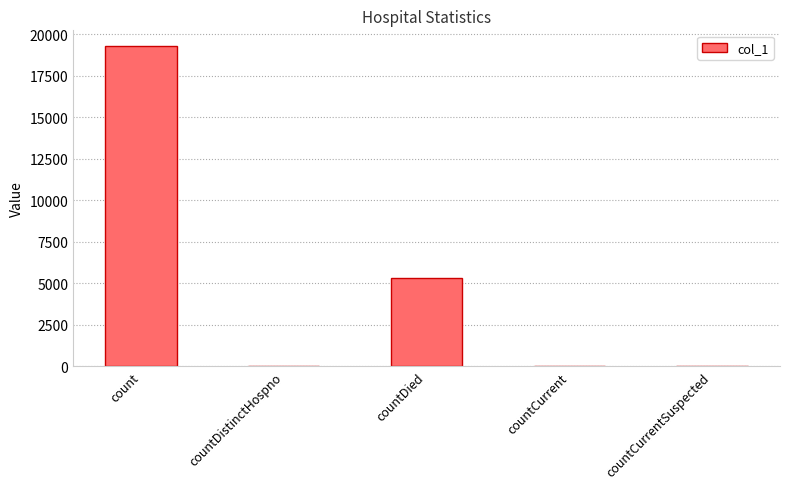

Count the number of categories in the chart.

5